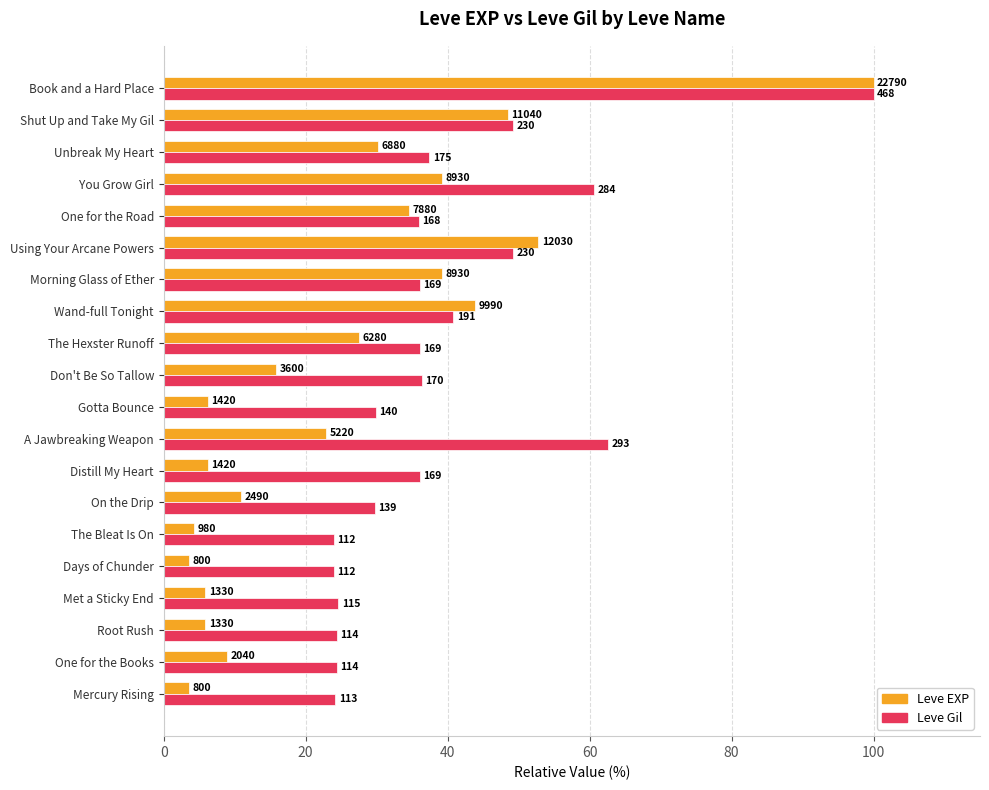

Which series has the largest total across all categories?

Leve Gil